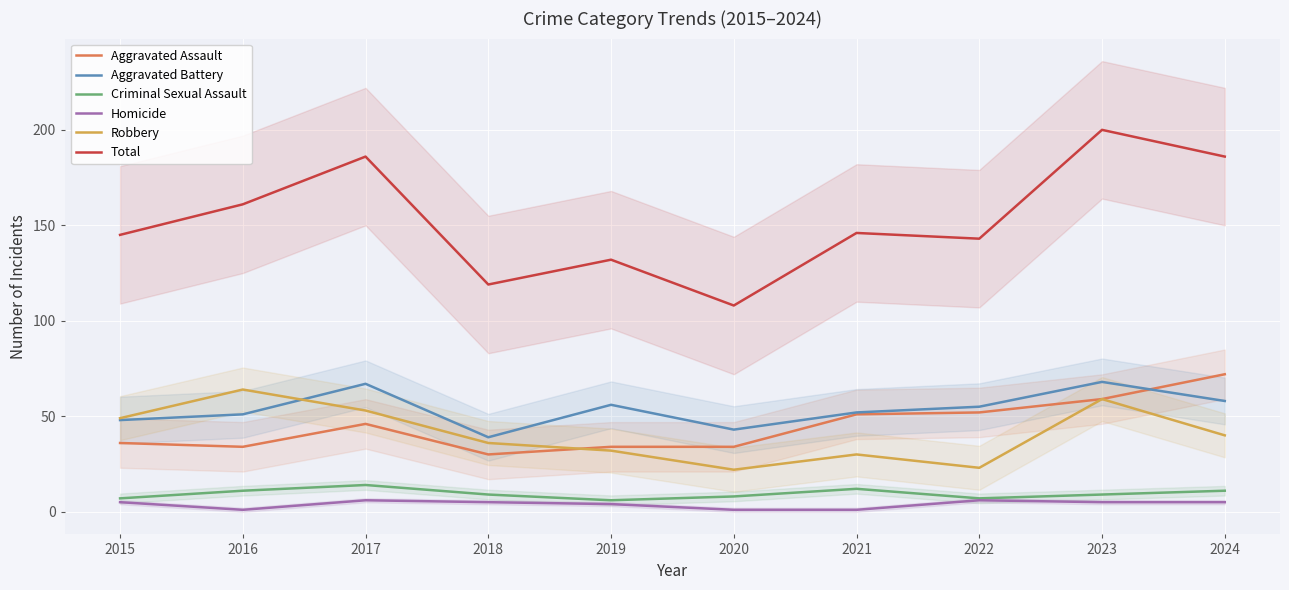

What are all the series names shown in the legend?

Aggravated Assault, Aggravated Battery, Criminal Sexual Assault, Homicide, Robbery, Total